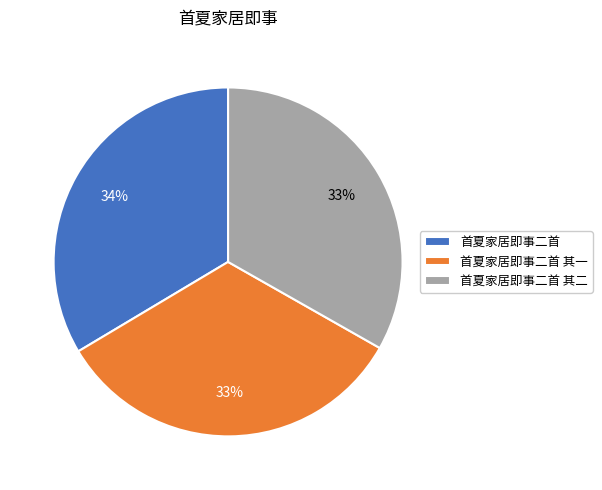

Is it true that 首夏家居即事二首 其二 is 33% of the pie?

True